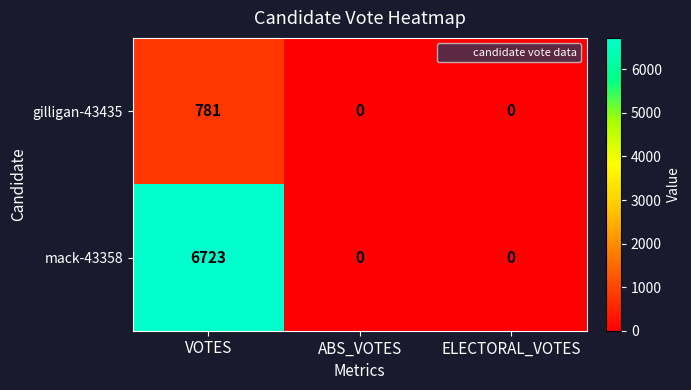

Which series has the largest range (max minus min)?

mack-43358